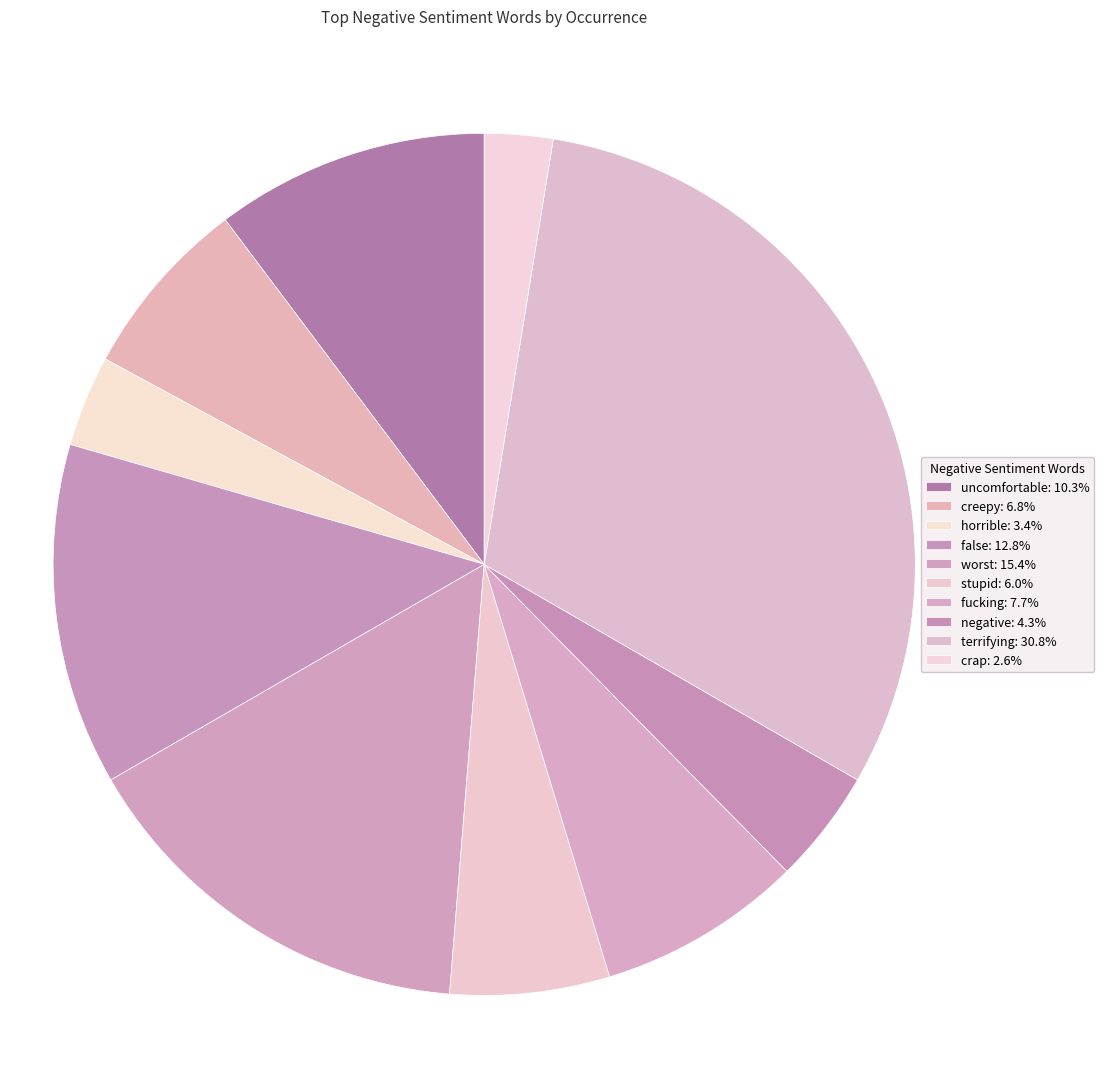

Which slice is the smallest?

crap